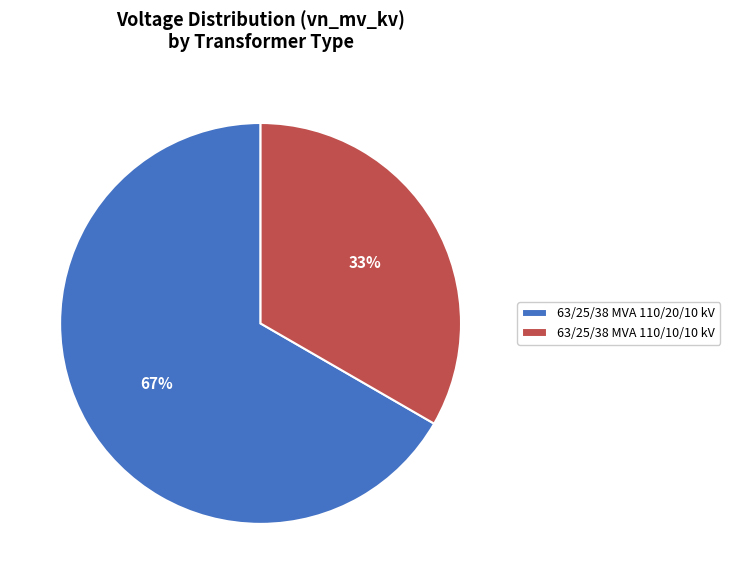

To the nearest percent, what is the average slice percentage?

50%